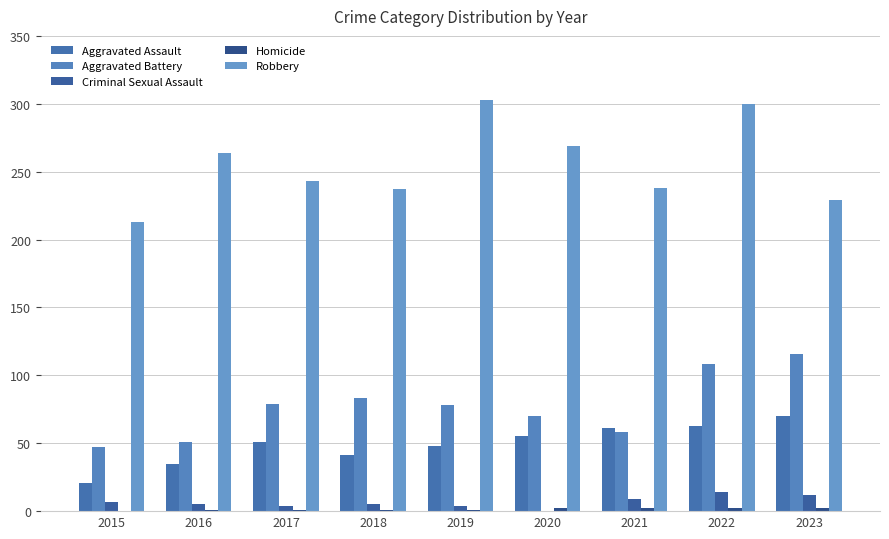

The value of Criminal Sexual Assault at 2016 is 5. True or false?

True